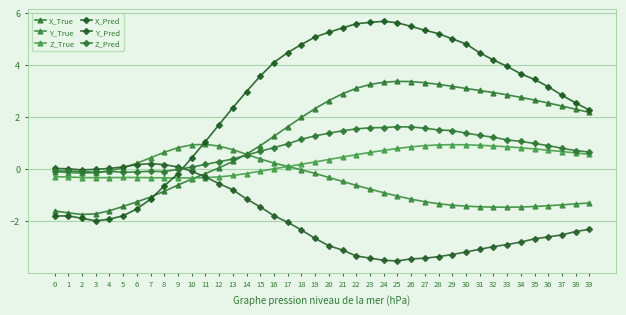

Where is the first local minimum for X_Pred?

3